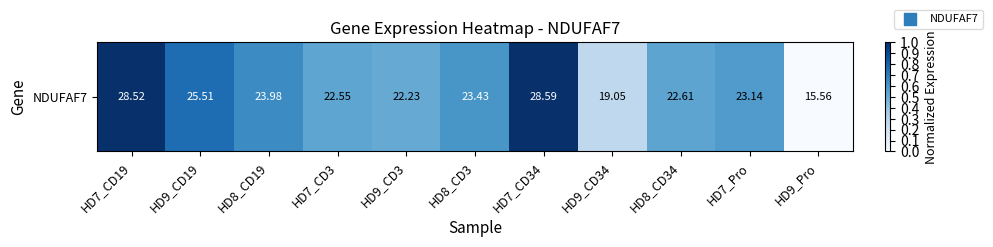

Rank the categories by value from highest to lowest.

HD7_CD34, HD7_CD19, HD9_CD19, HD8_CD19, HD8_CD3, HD7_Pro, HD8_CD34, HD7_CD3, HD9_CD3, HD9_CD34, HD9_Pro